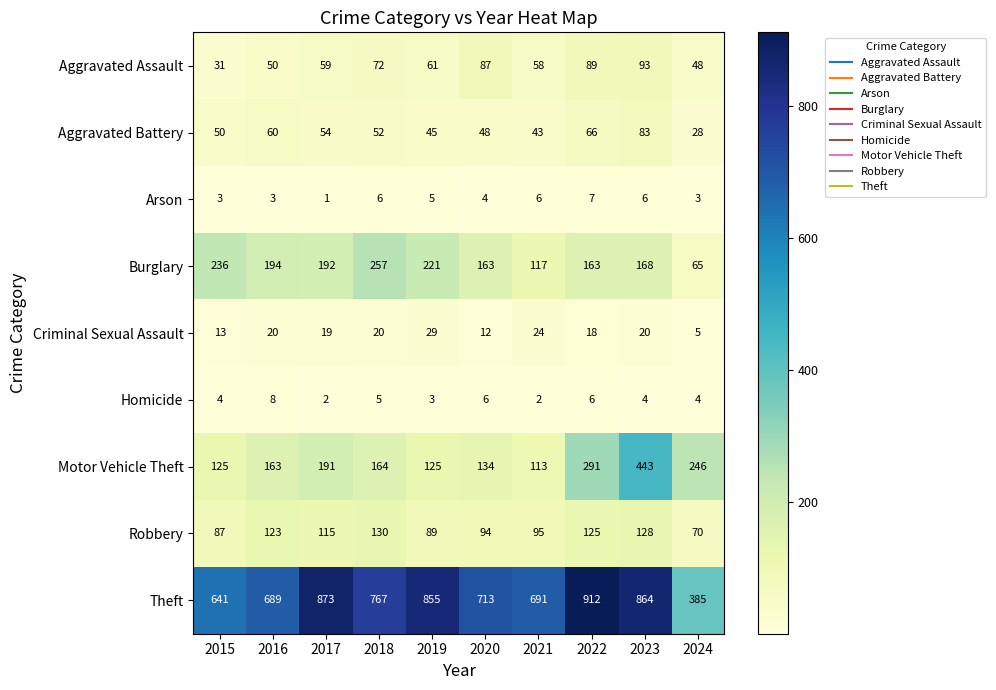

What is the difference between the maximum and minimum values in the Aggravated Battery series?

55